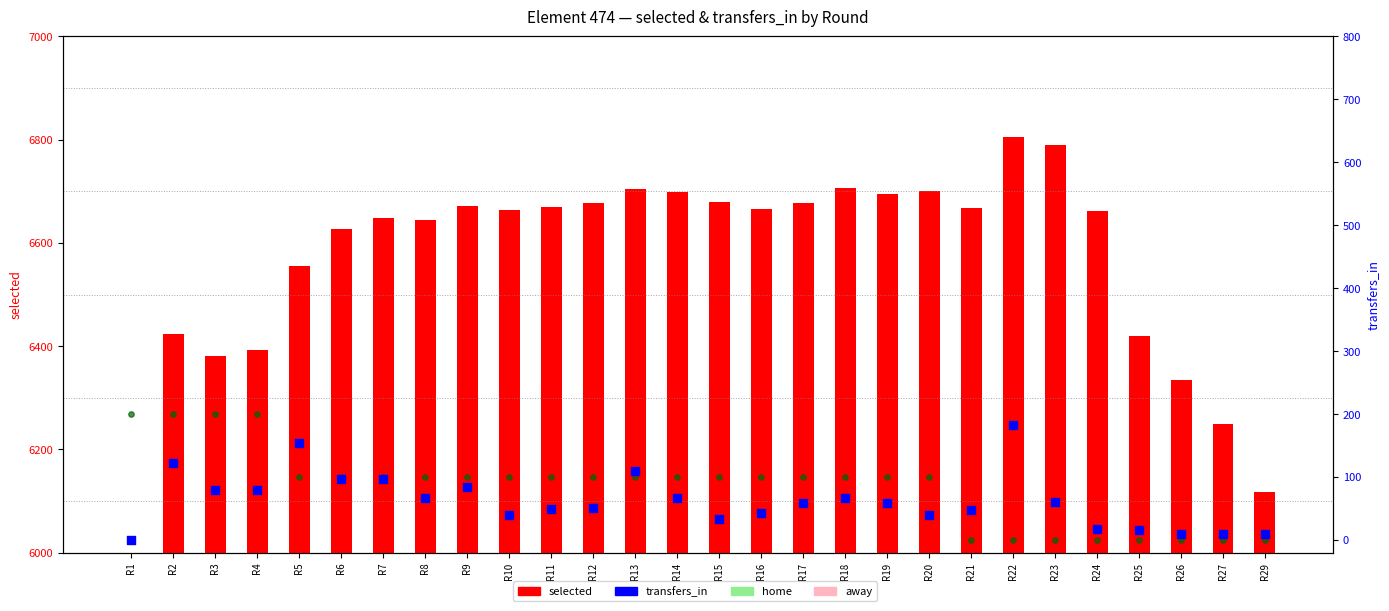

Is the value of value (scaled) at R9 greater than the value of selected at R16?

No